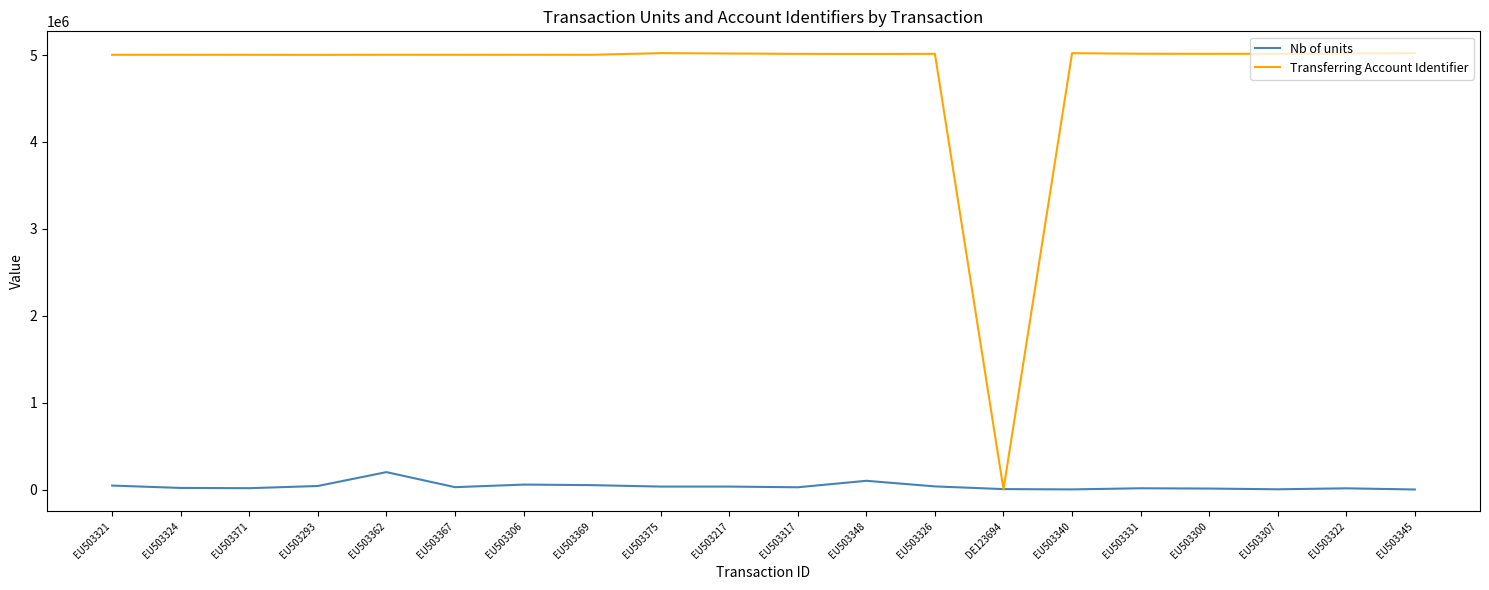

How many intersections are there between Nb of units and Transferring Account Identifier?

2